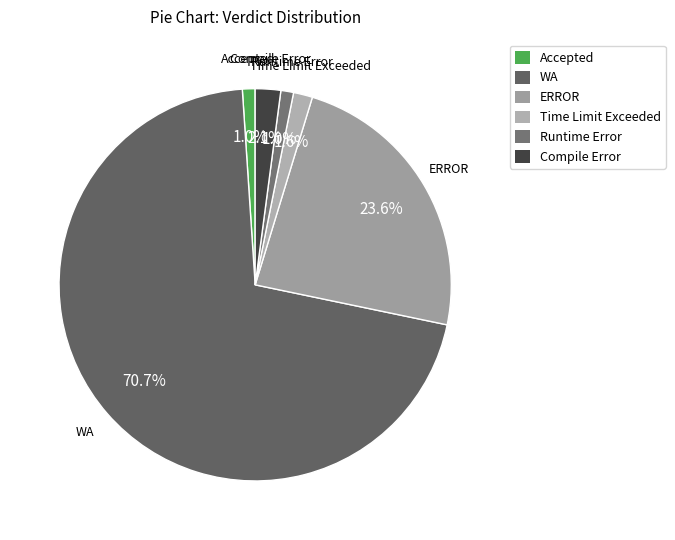

To the nearest percent, what is the difference between the largest and smallest slice percentages?

70%